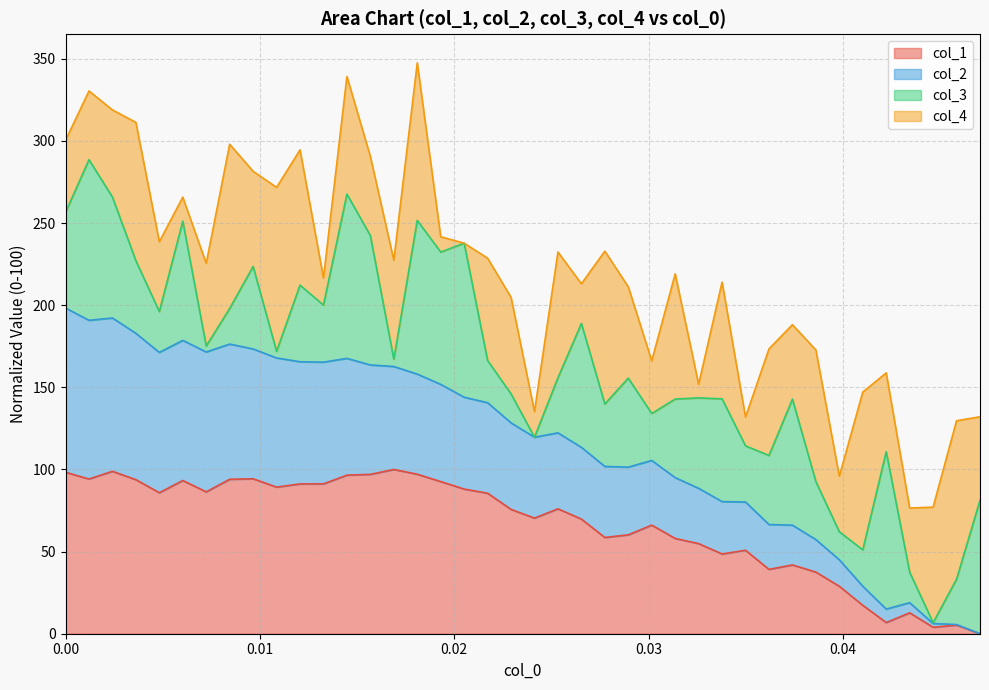

What are all the series names shown in the legend?

col_1, col_2, col_3, col_4